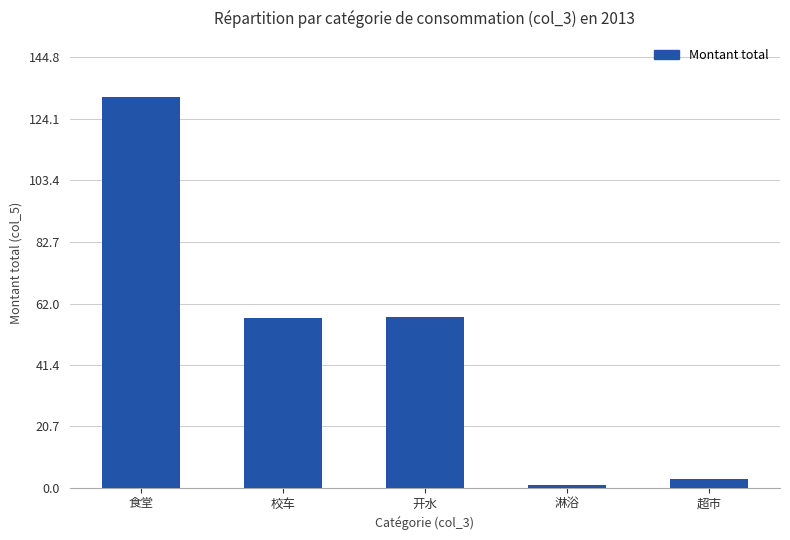

The value at 超市 is 3.0. True or false?

True